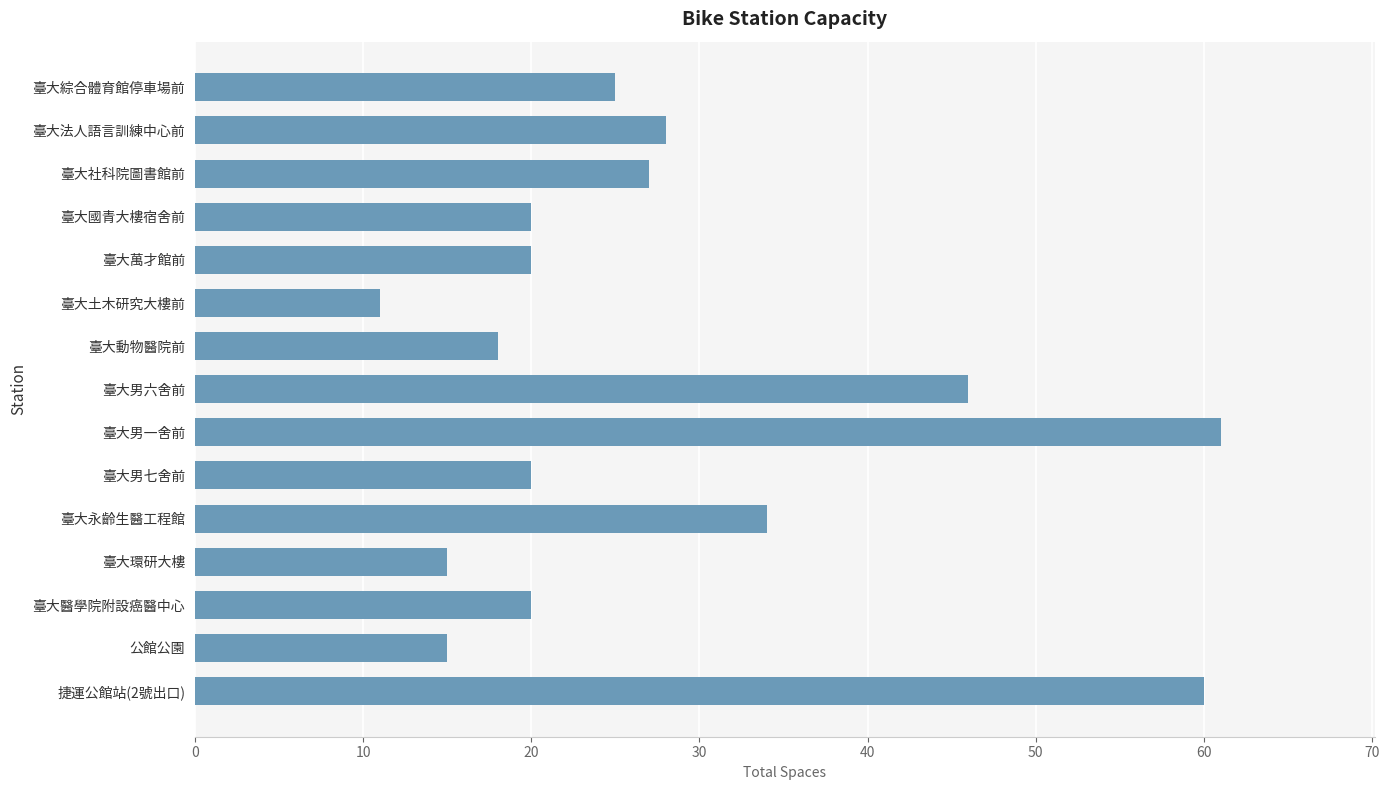

What is the ratio of the value at 臺大永齡生醫工程館 to the value at 臺大法人語言訓練中心前?

1.2